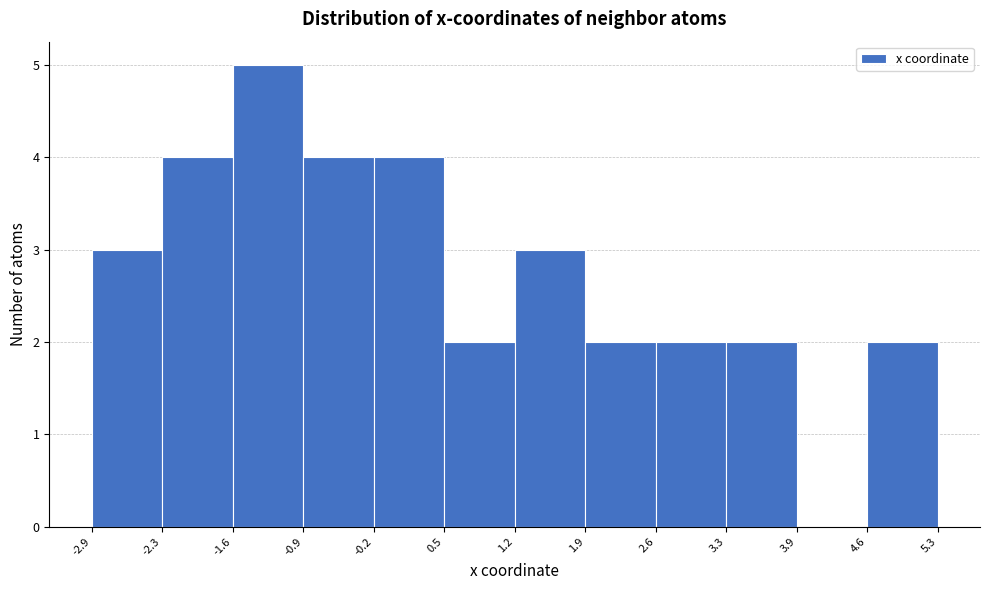

Reading left to right, list every bar in this chart as the range it spans on the x-axis followed by its height. The values are not printed on the chart, so give them approximately, as read against the axis.

-2.9 to -2.3: 3
-2.3 to -1.6: 4
-1.6 to -0.9: 5
-0.9 to -0.2: 4
-0.2 to 0.5: 4
0.5 to 1.2: 2
1.2 to 1.9: 3
1.9 to 2.6: 2
2.6 to 3.3: 2
3.3 to 3.9: 2
3.9 to 4.6: 0
4.6 to 5.3: 2